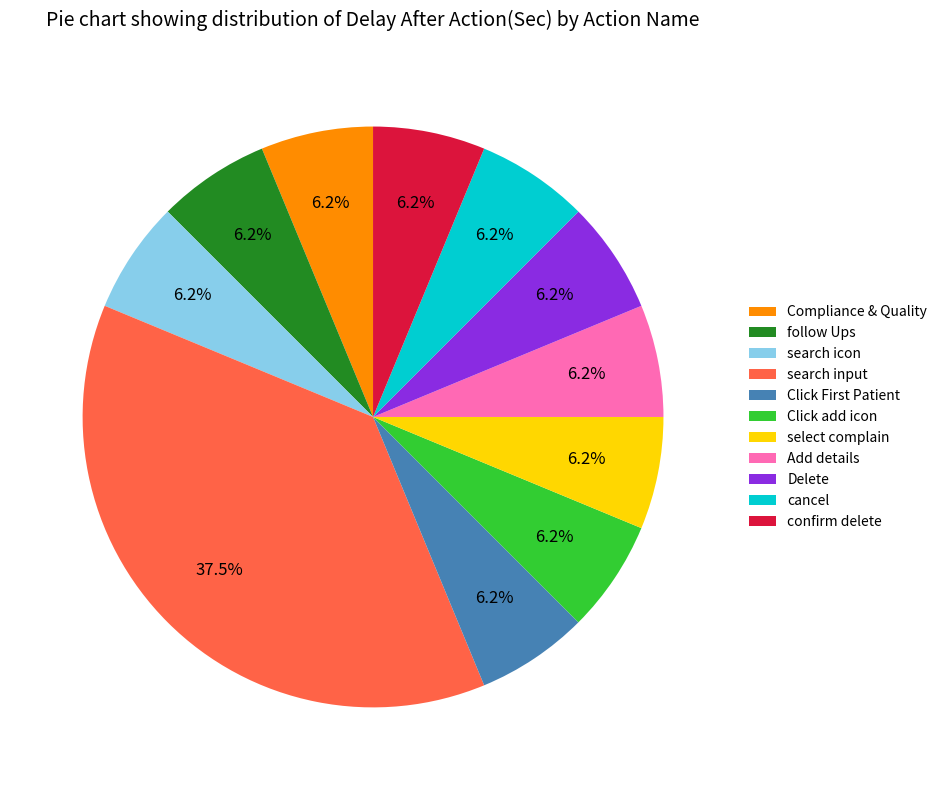

Does any single category account for the majority?

No